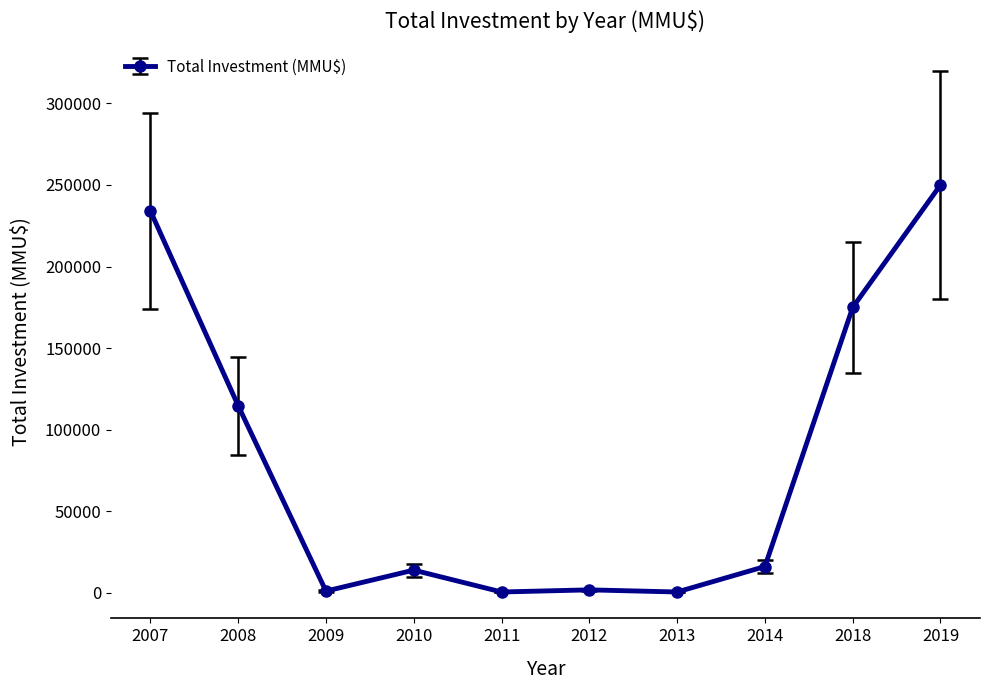

Is this an area chart (filled region under the line)?

No